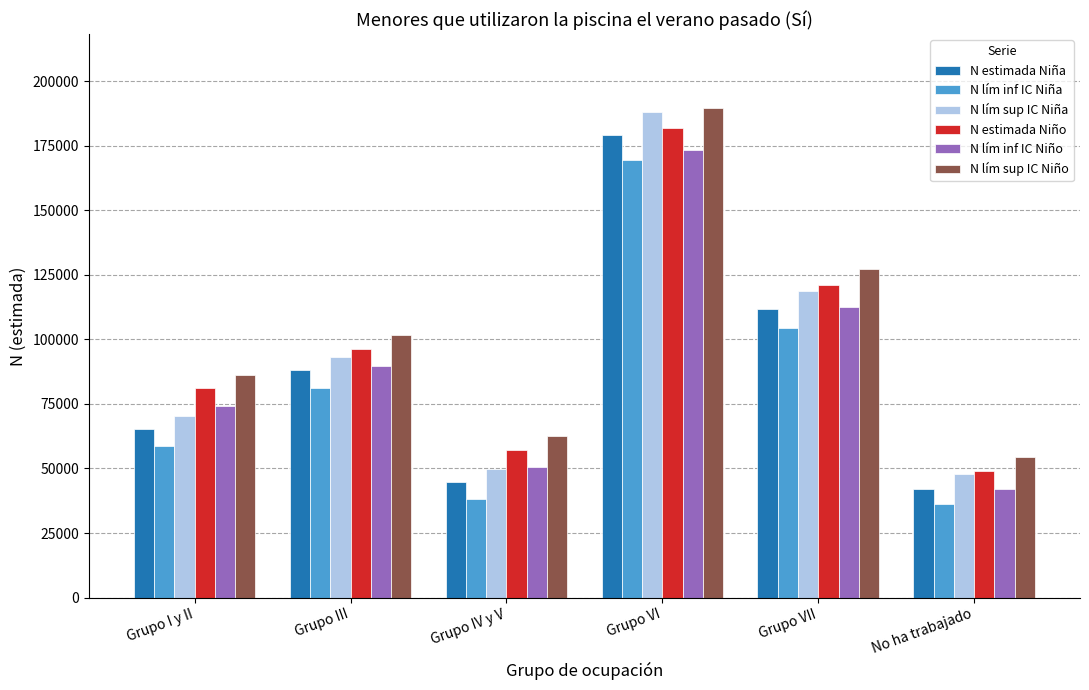

How many categories are shown in the chart?

6